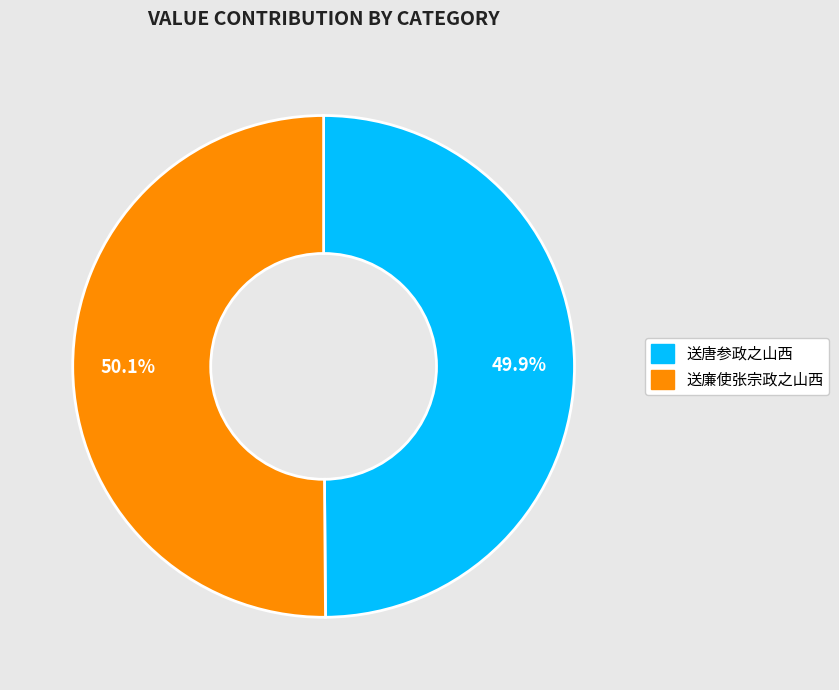

To the nearest percent, what portion does 送廉使张宗政之山西 represent?

50%